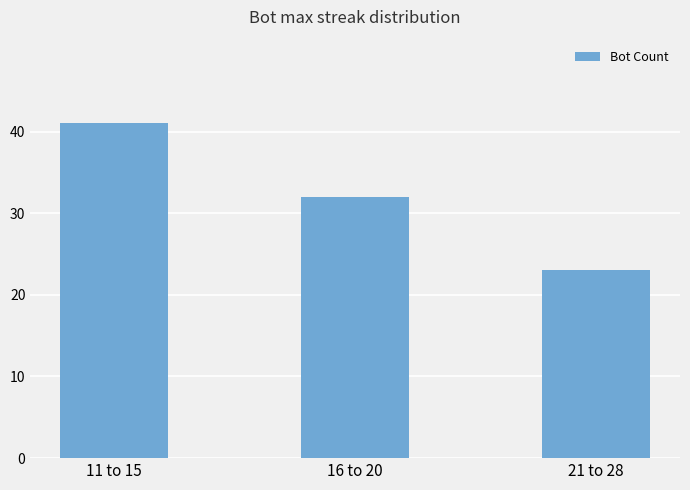

What is the change in value from 11 to 15 to 16 to 20?

-9